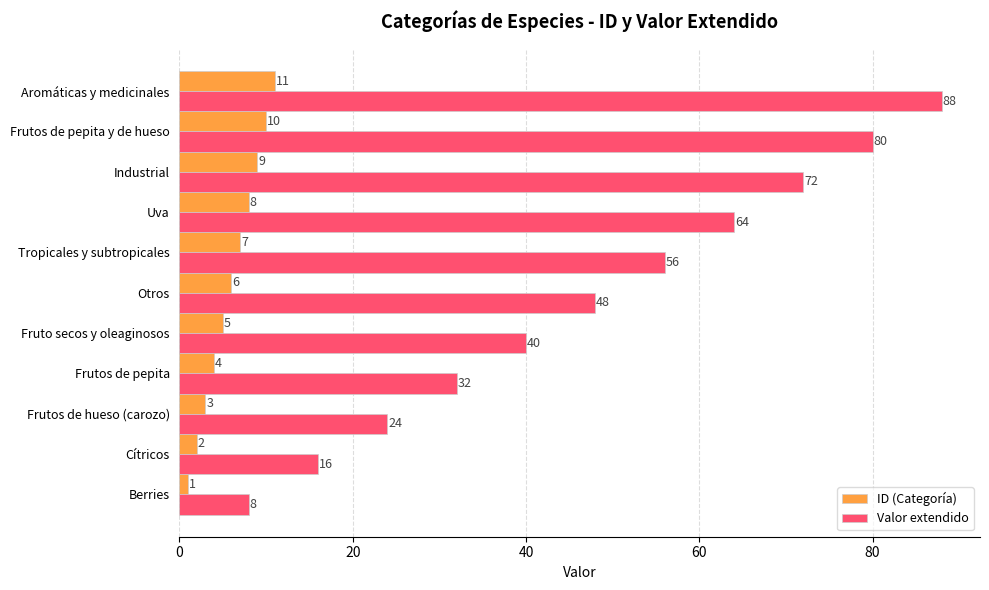

Where is Valor extendido nearest to the value 48?

Otros